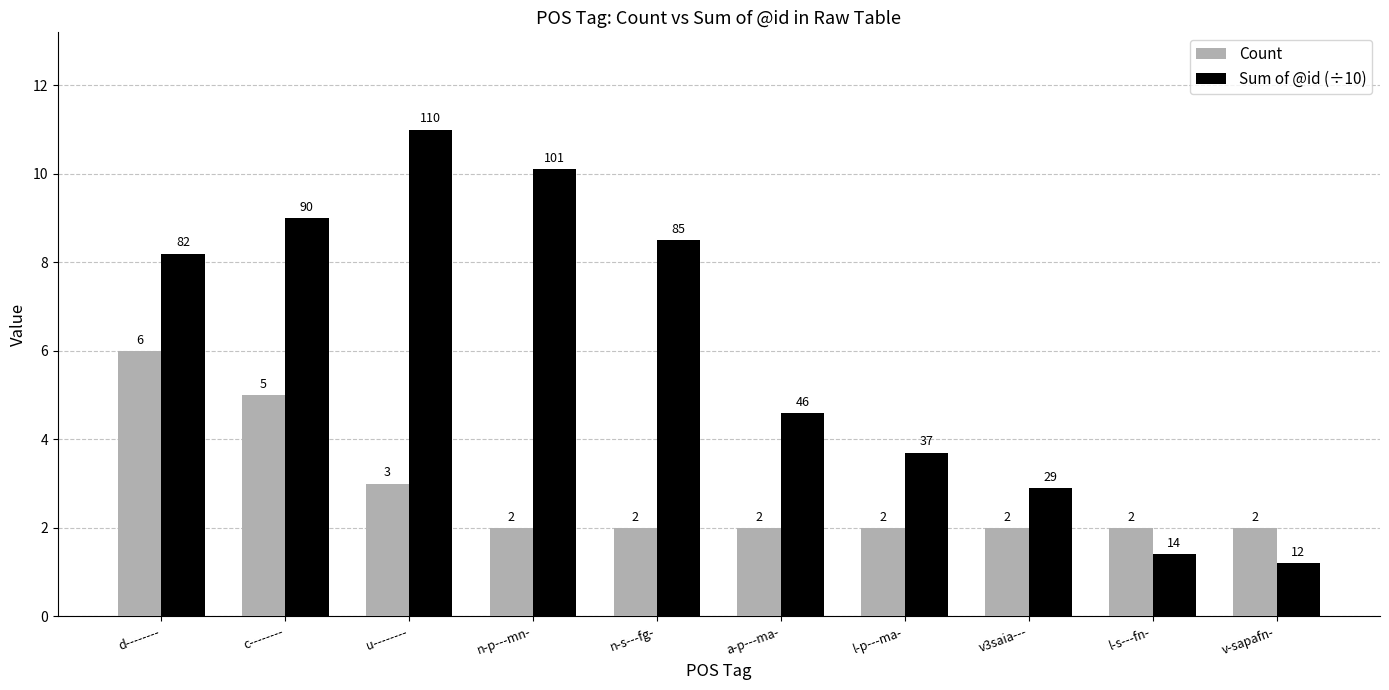

Which category has the highest value in the Count series?

d--------